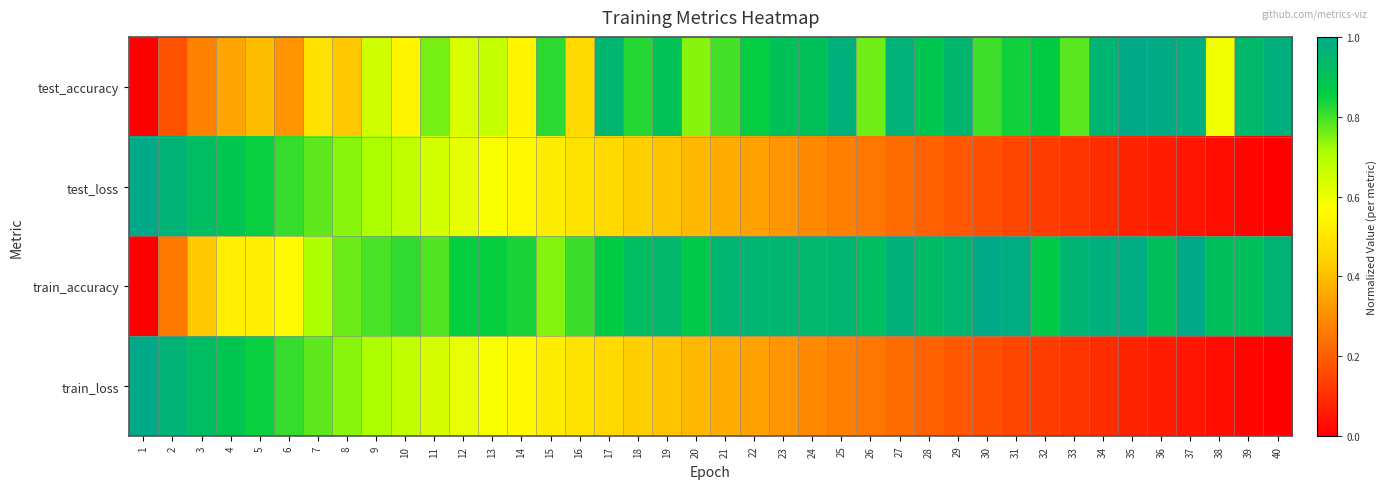

At how many categories does at least one series exceed 0?

40